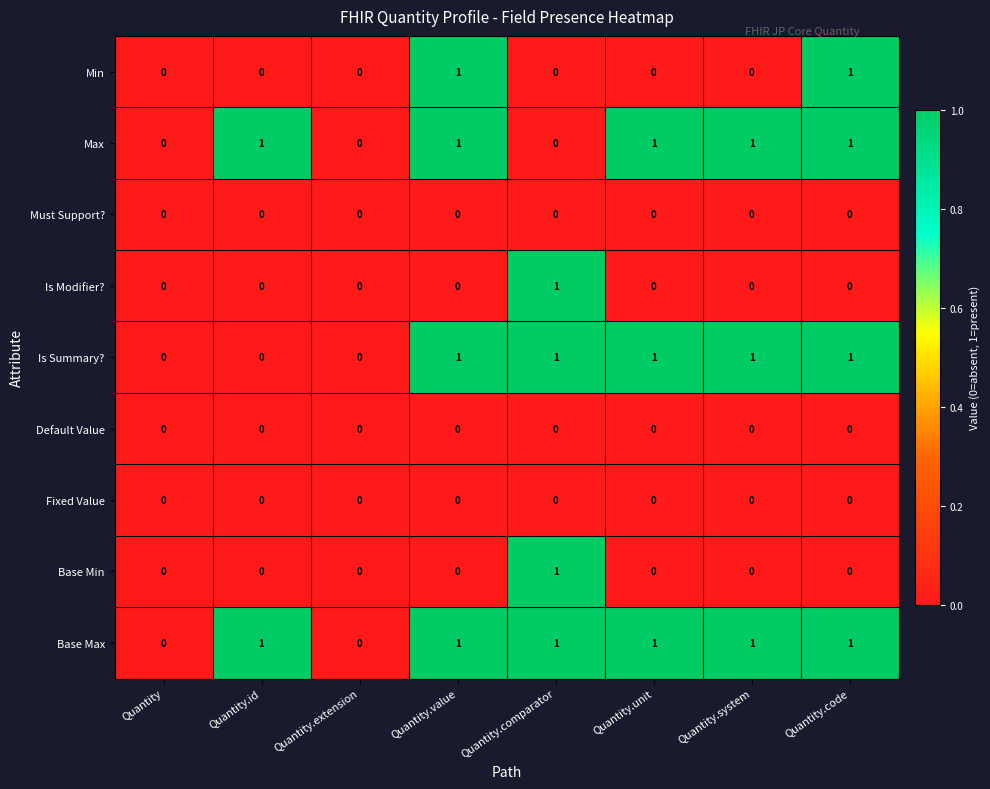

Which series changed the most between Quantity.unit and Quantity.code?

Min